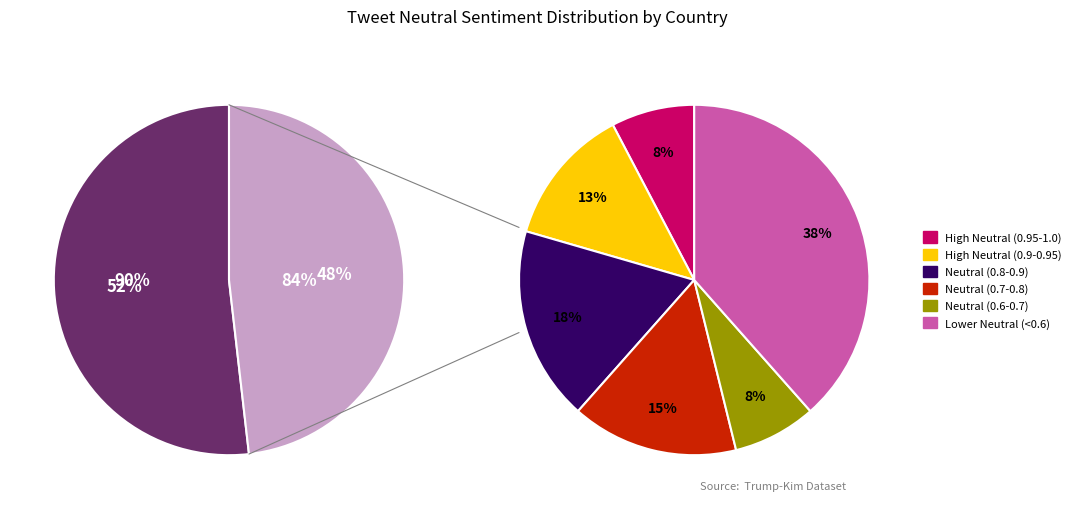

To the nearest percent, what is the combined percentage of United States and N.A.?

100%